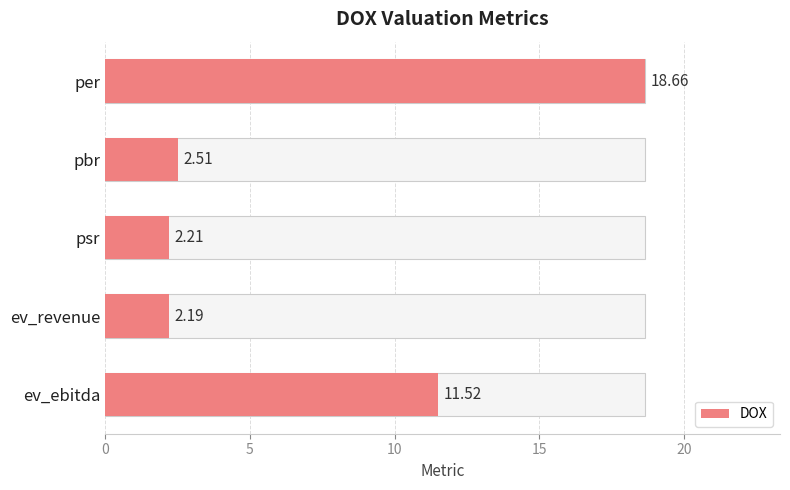

True or false: the data shows 18.7 at per.

True